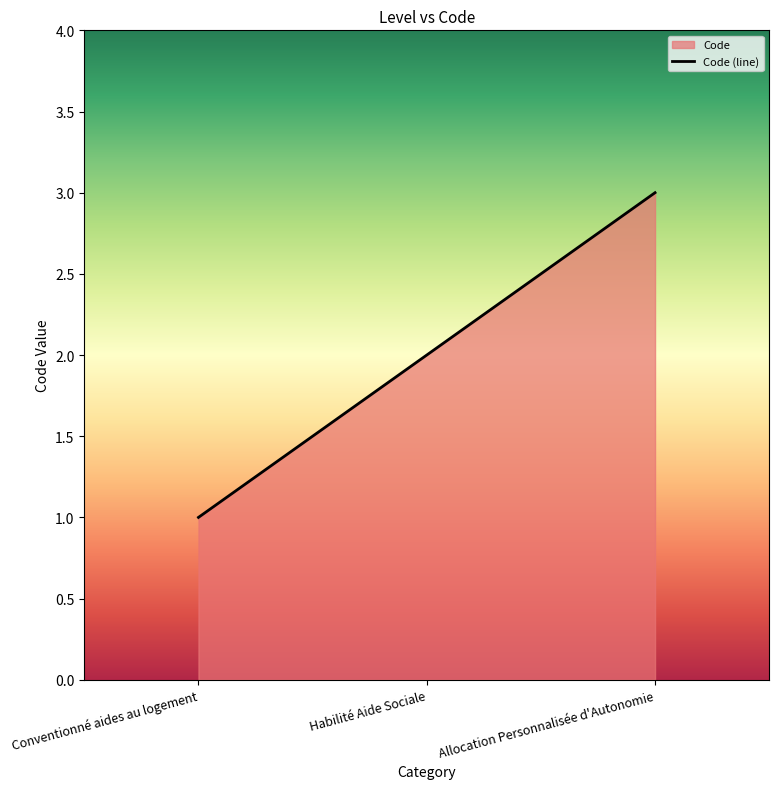

The chart shows a value of 1 at Habilité Aide Sociale. True or false?

False